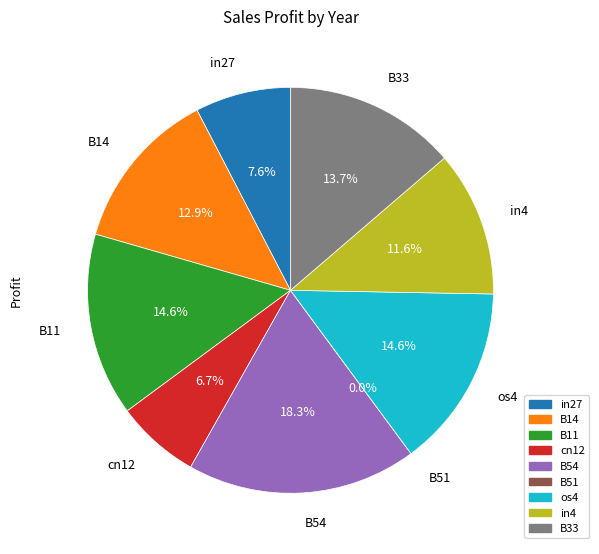

How many slices are in this pie chart?

9